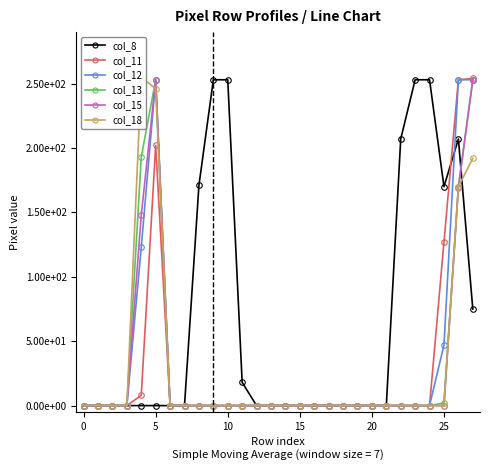

What is the difference between the second highest and second lowest values in the col_13 series?

253